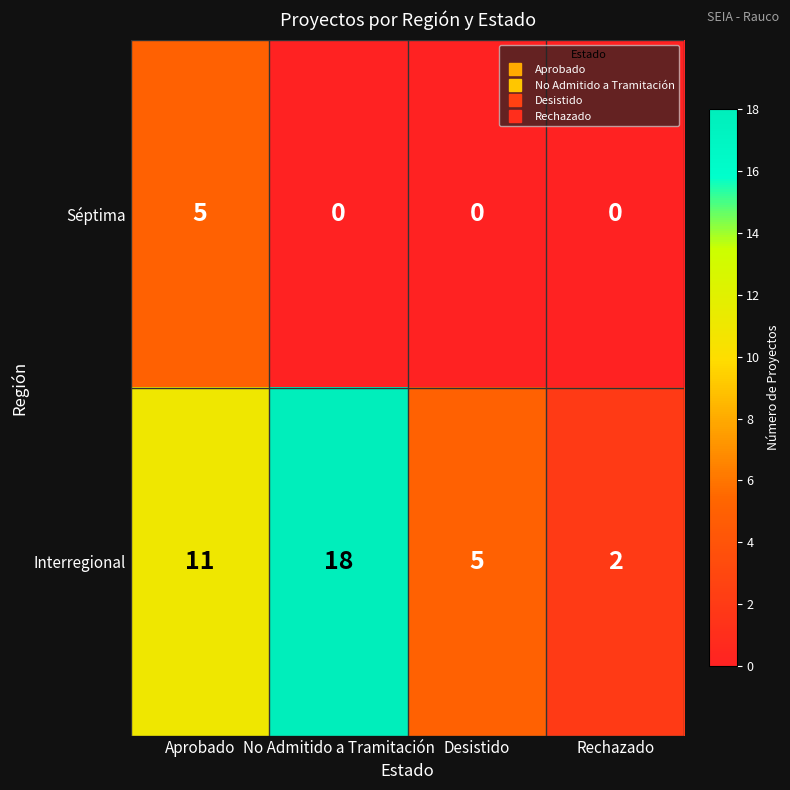

Reading left to right, list all the values displayed in this chart.

Séptima: 5	0	0	0
Interregional: 11	18	5	2